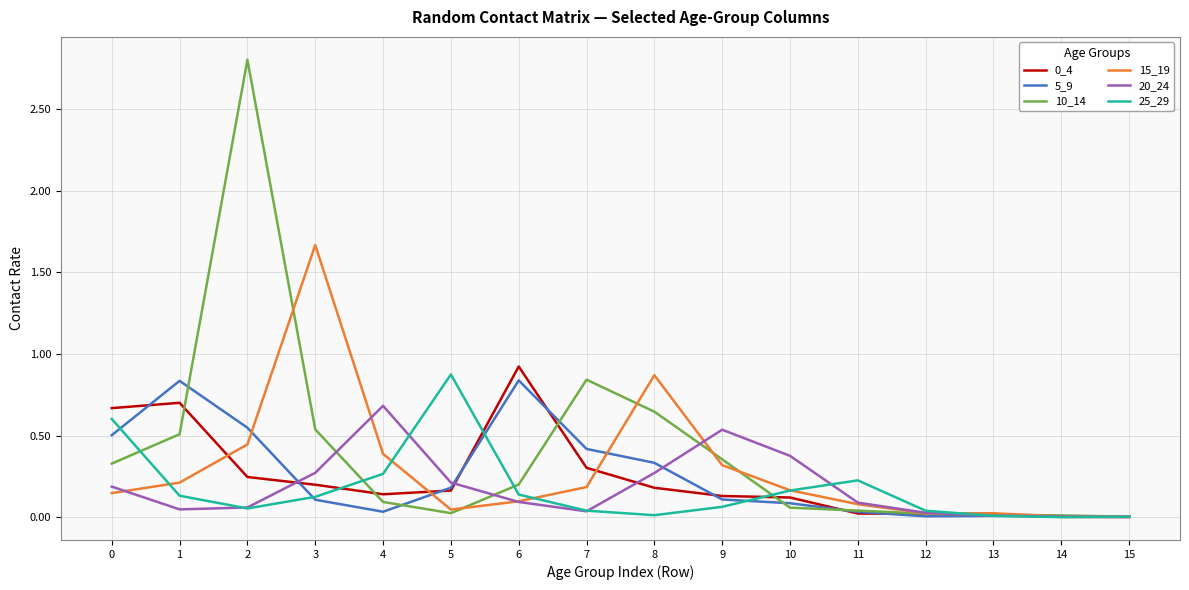

The 5_9 series shows 0.9 at 0. True or false?

False